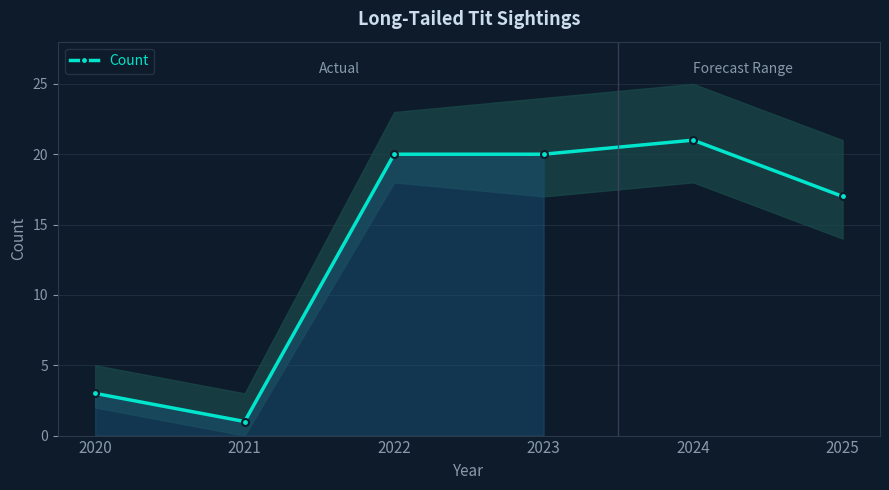

Which category has the lowest value across all series?

2021